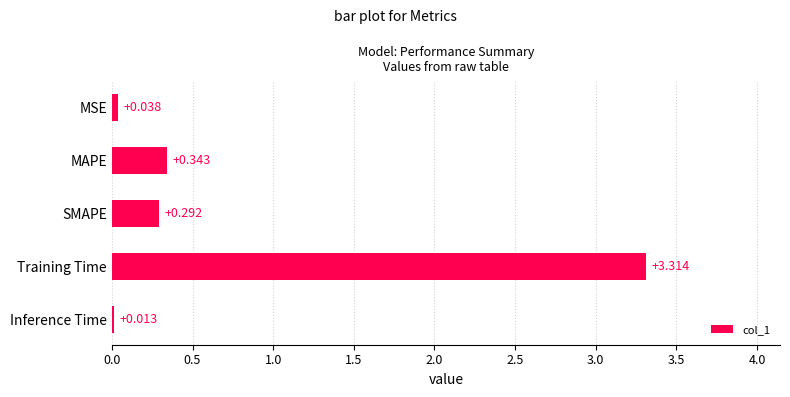

List the labels in order of value, largest first.

Training Time, MAPE, SMAPE, MSE, Inference Time